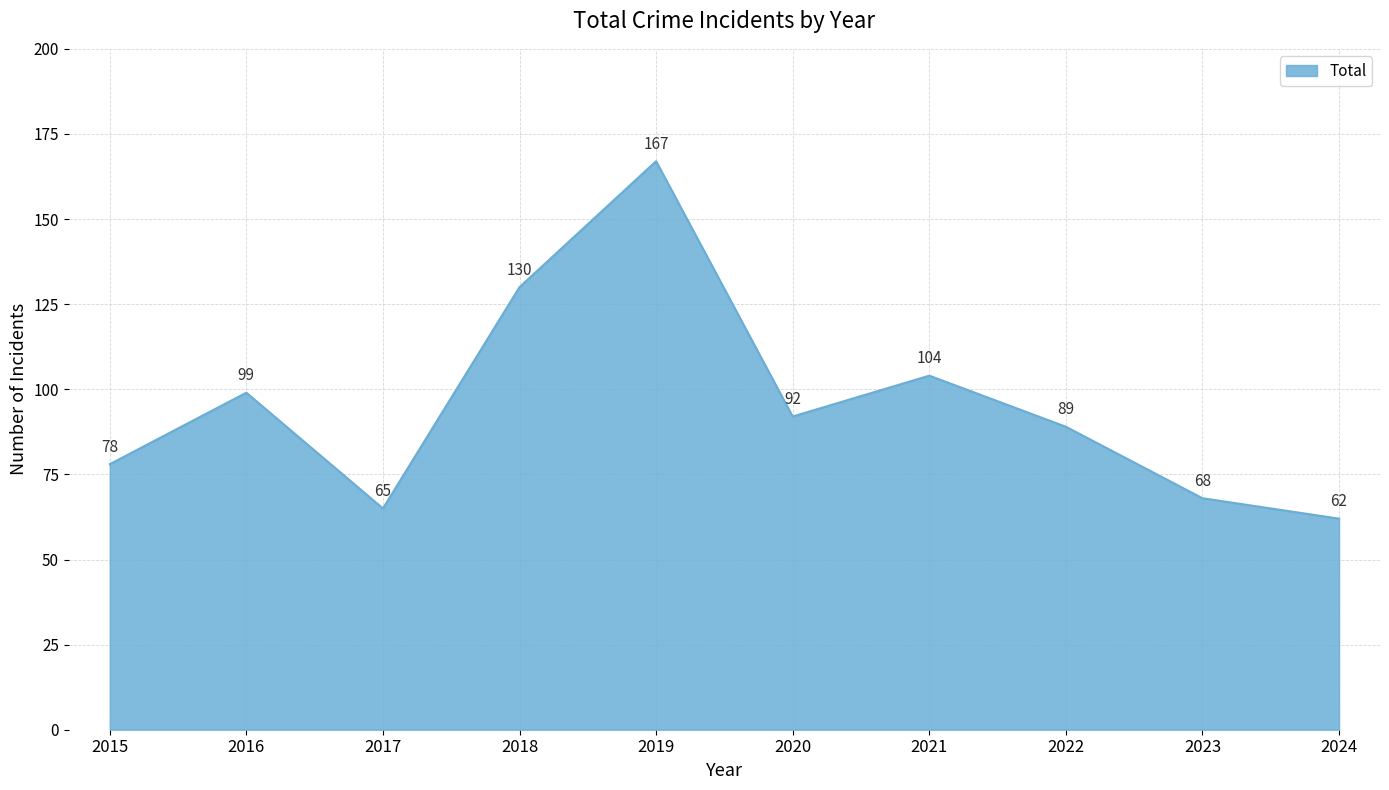

Reading left to right, list all the values displayed in this chart.

78	99	65	130	167	92	104	89	68	62